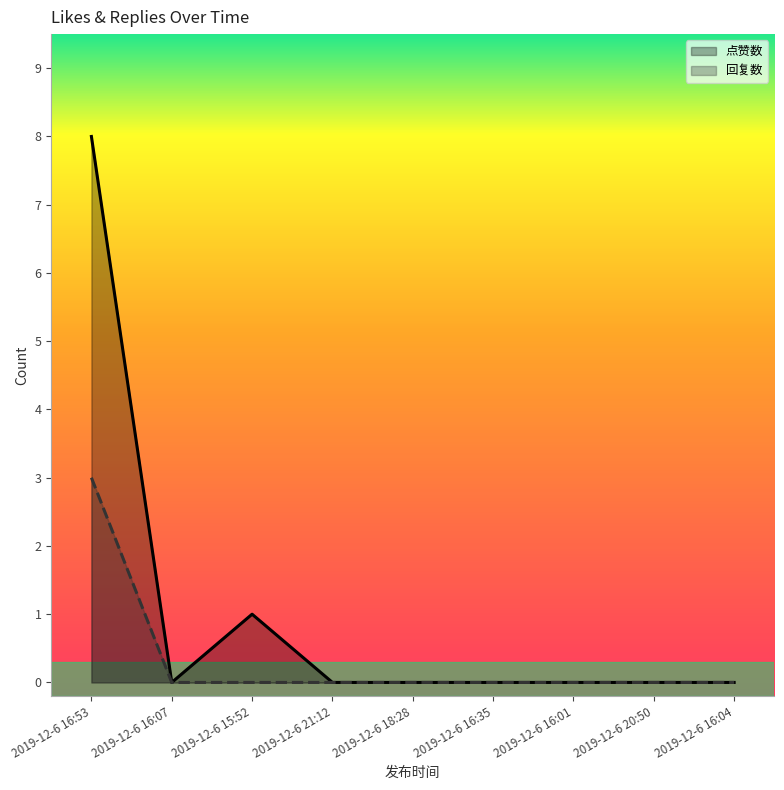

Rank the series at 2019-12-6 18:28 from lowest to highest value.

点赞数, 回复数